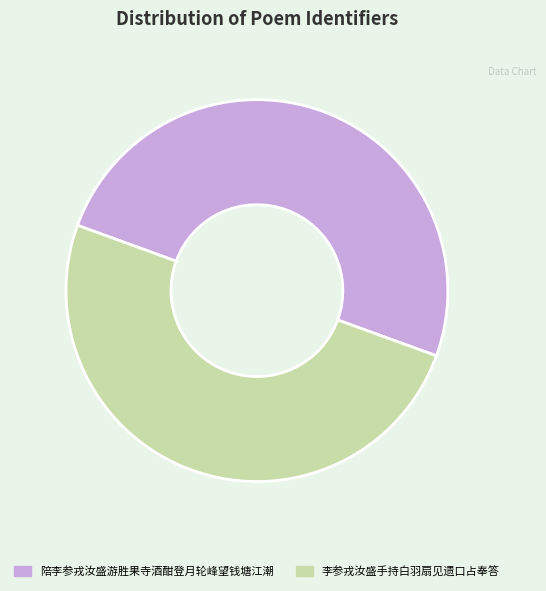

Approximately how many times larger is the value at 李参戎汝盛手持白羽扇见遗口占奉答 compared to 陪李参戎汝盛游胜果寺酒酣登月轮峰望钱塘江潮?

1.0